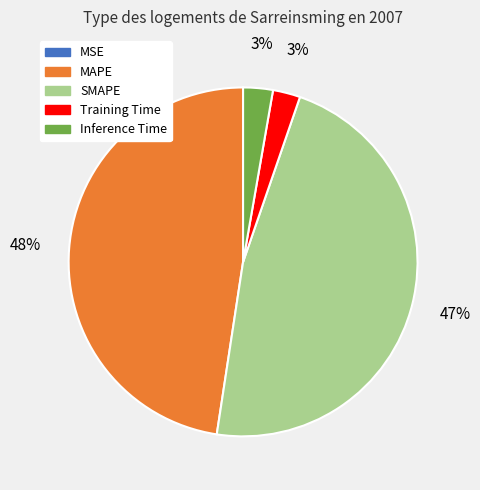

Is Inference Time the majority of the pie?

No